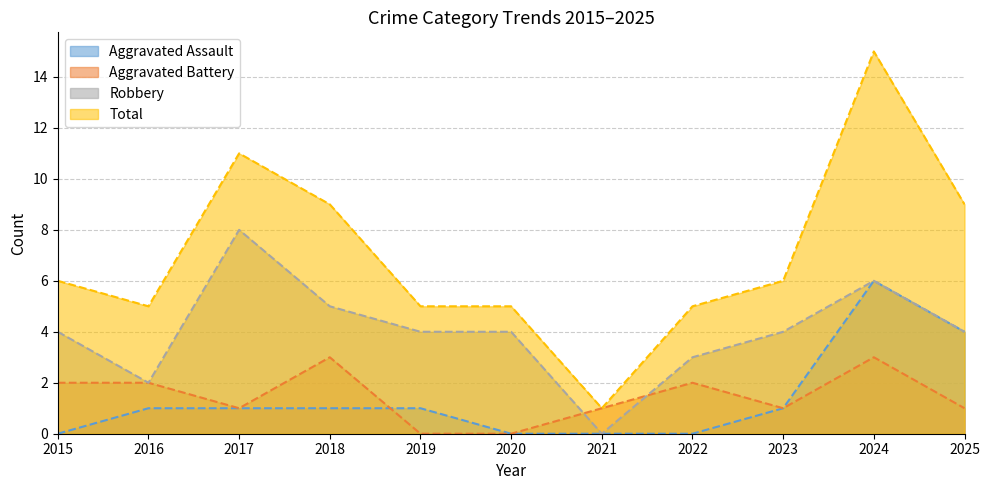

Reading left to right, list all the values displayed in this chart.

Aggravated Assault: 2015=0	2016=1	2017=1	2018=1	2019=1	2020=0	2021=0	2022=0	2023=1	2024=6	2025=4
Aggravated Battery: 2015=2	2016=2	2017=1	2018=3	2019=0	2020=0	2021=1	2022=2	2023=1	2024=3	2025=1
Robbery: 2015=4	2016=2	2017=8	2018=5	2019=4	2020=4	2021=0	2022=3	2023=4	2024=6	2025=4
Total: 2015=6	2016=5	2017=11	2018=9	2019=5	2020=5	2021=1	2022=5	2023=6	2024=15	2025=9